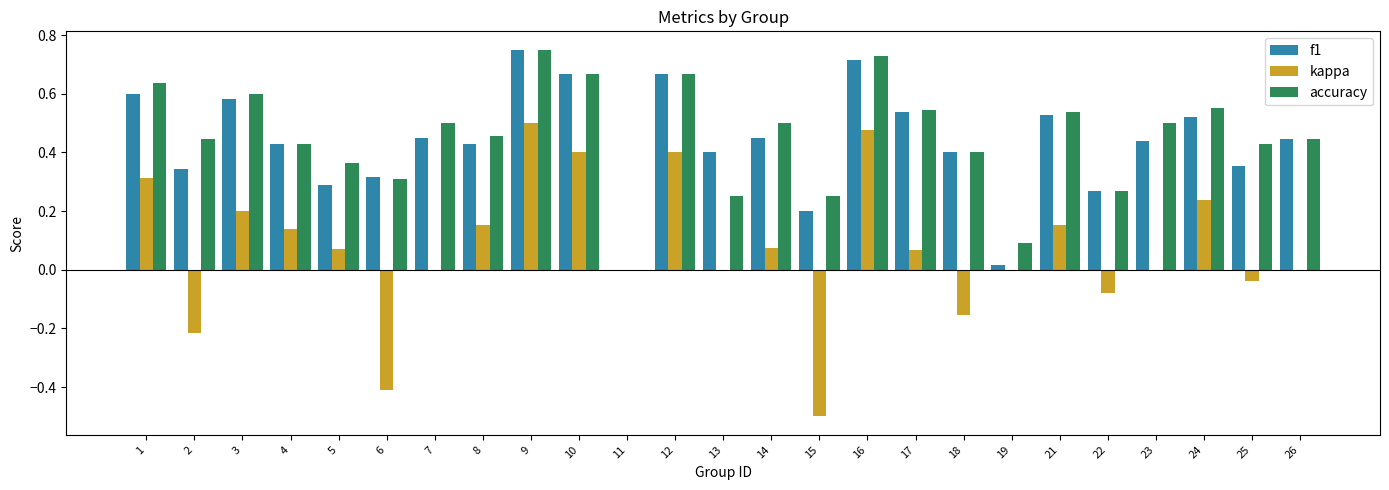

Does the chart contain stacked bars?

No